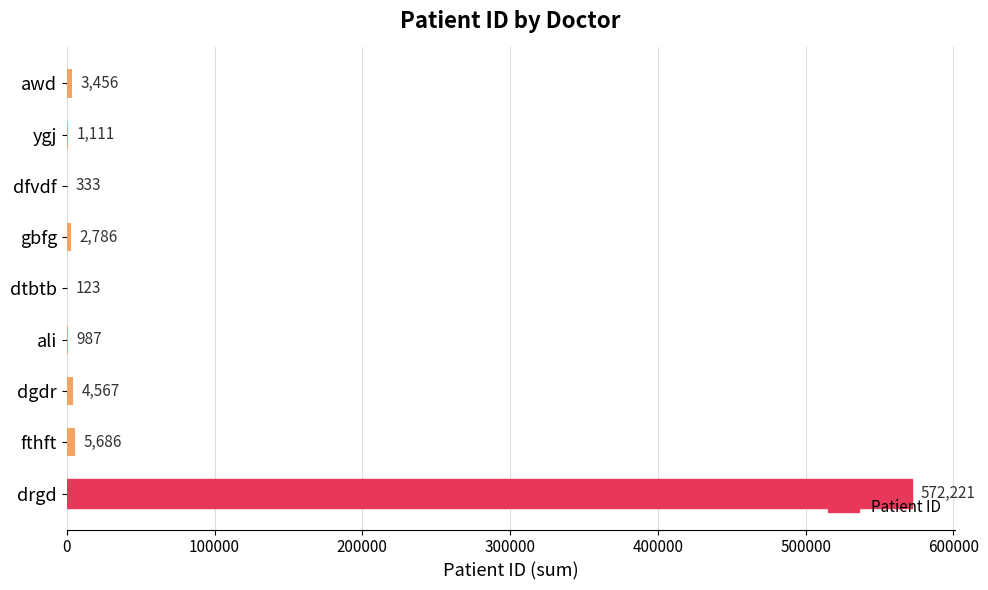

What is the sum of the values at ygj and dtbtb?

1234